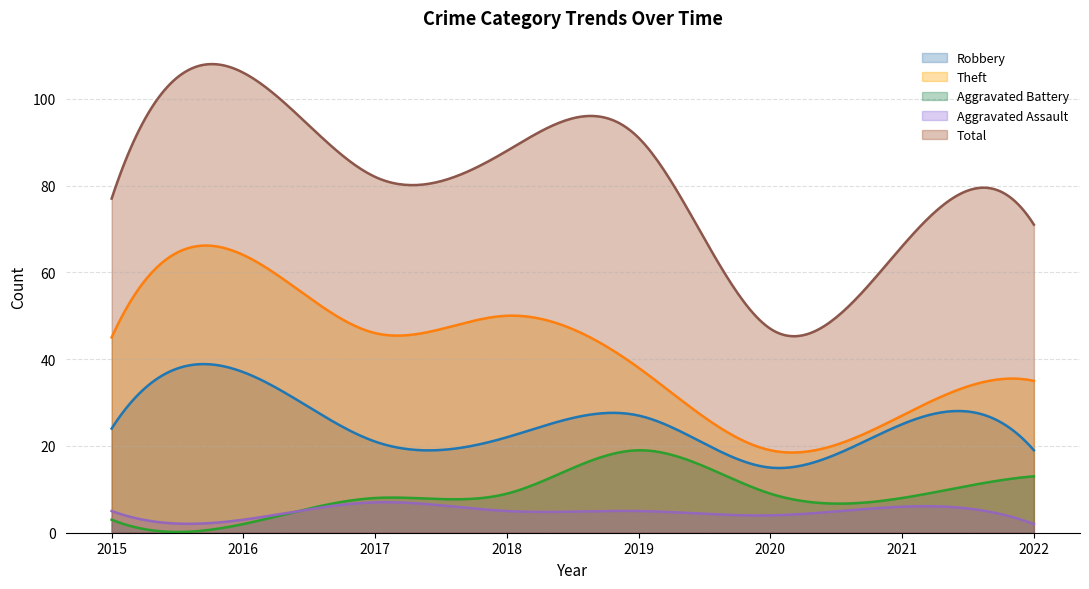

How many values in the Robbery series are below 24?

4